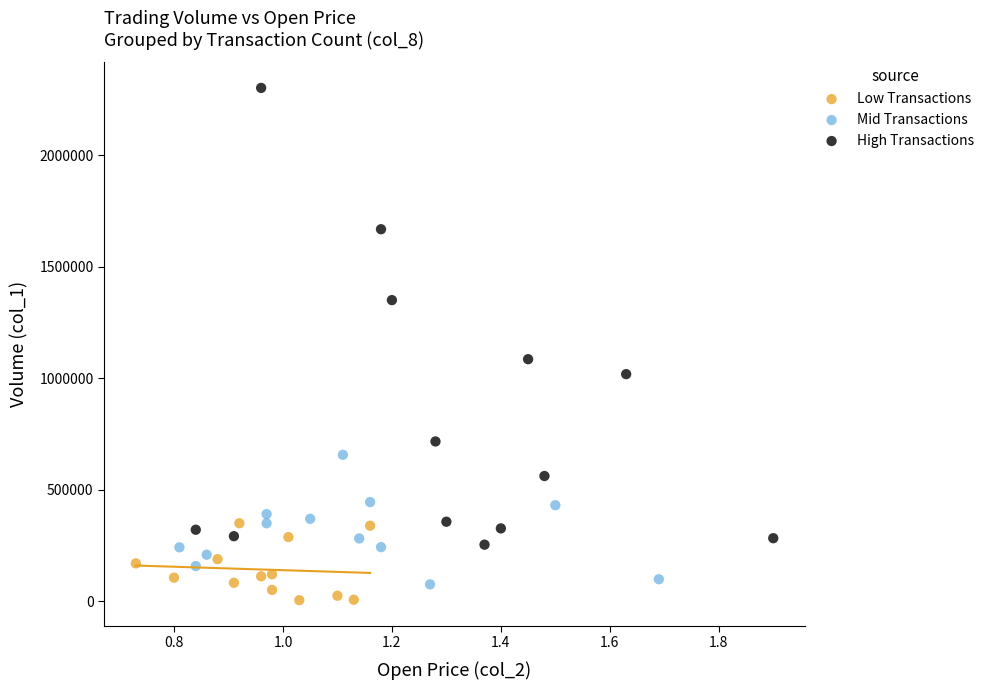

Which series has the widest spread of Y values?

High Transactions